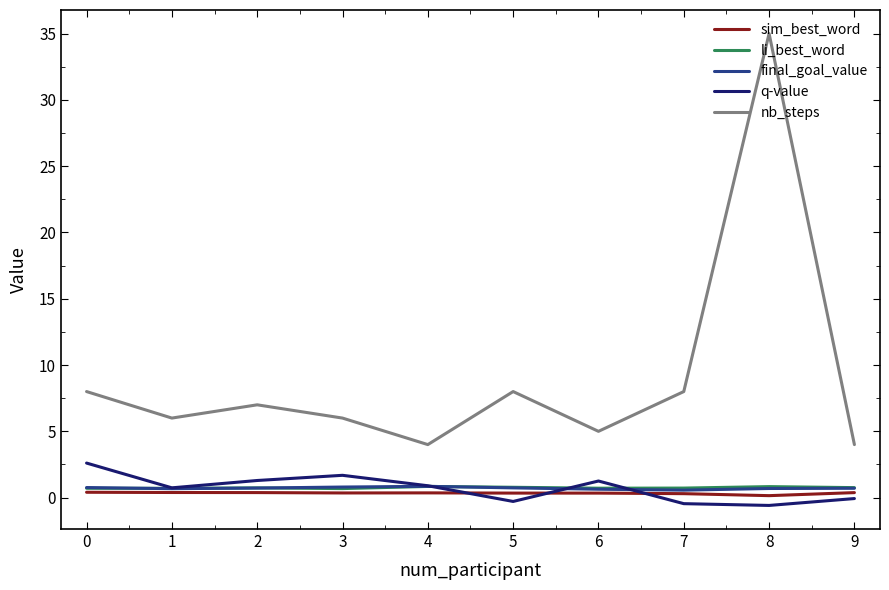

Between 0 and 4, which series saw the biggest shift?

nb_steps